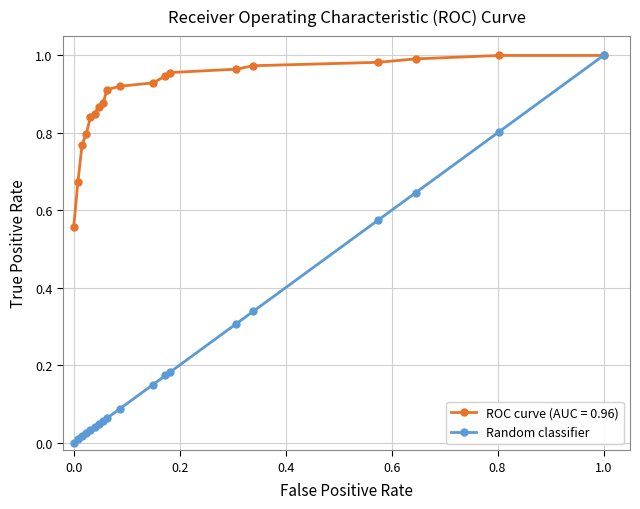

List the series in order of their overall mean, lowest first.

Random classifier, ROC curve (AUC = 0.96)